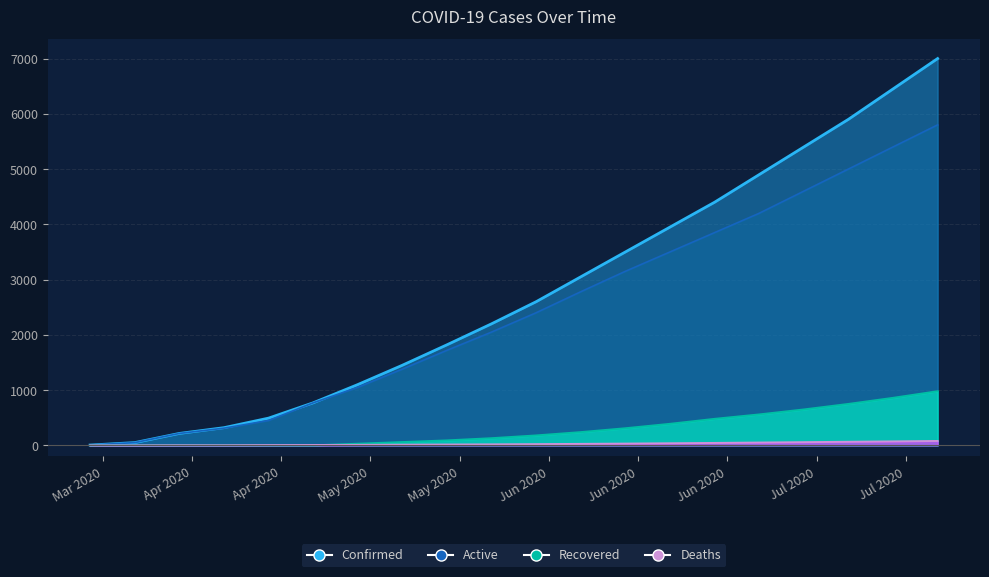

What is the highest value of the Recovered series?

980